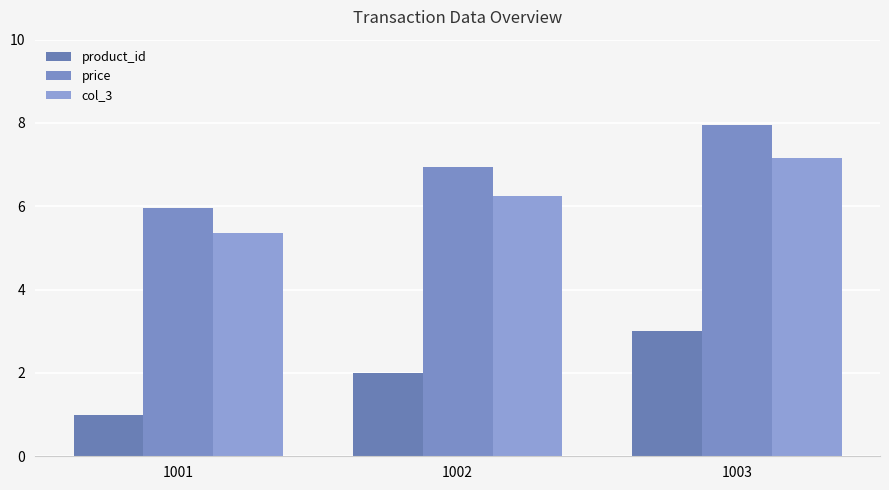

What is the average value of the col_3 series?

6.3